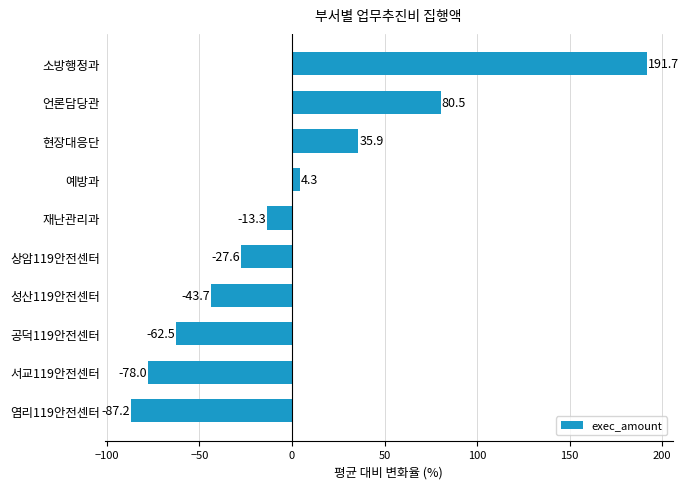

True or false: the data shows 35.9 at 현장대응단.

True